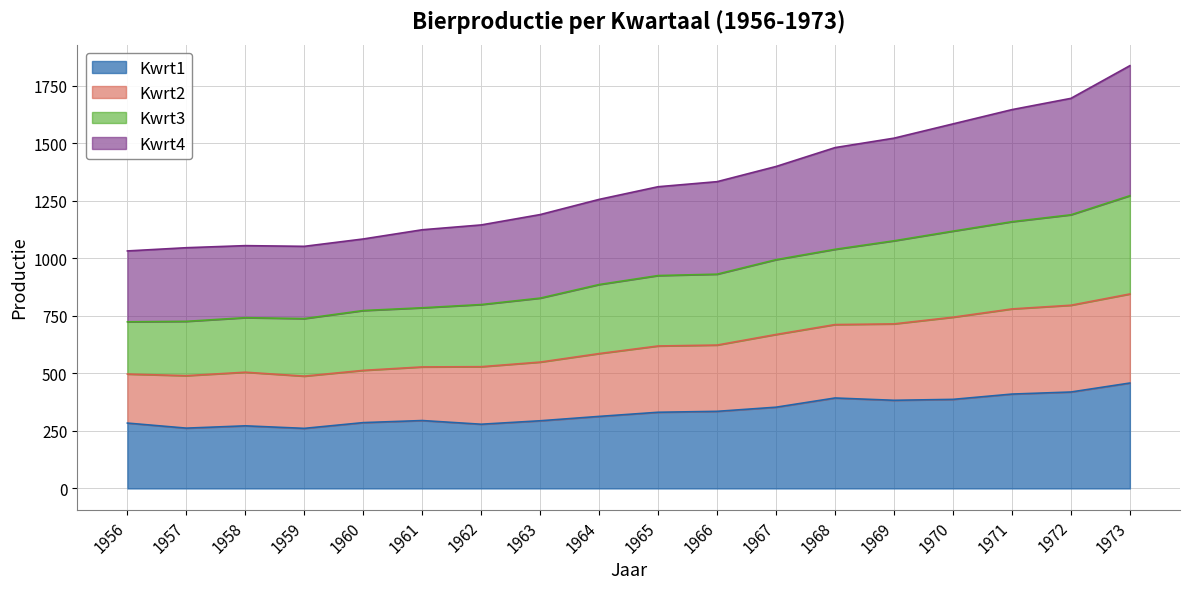

True or false: Kwrt4 and Kwrt3 cross at least once.

False